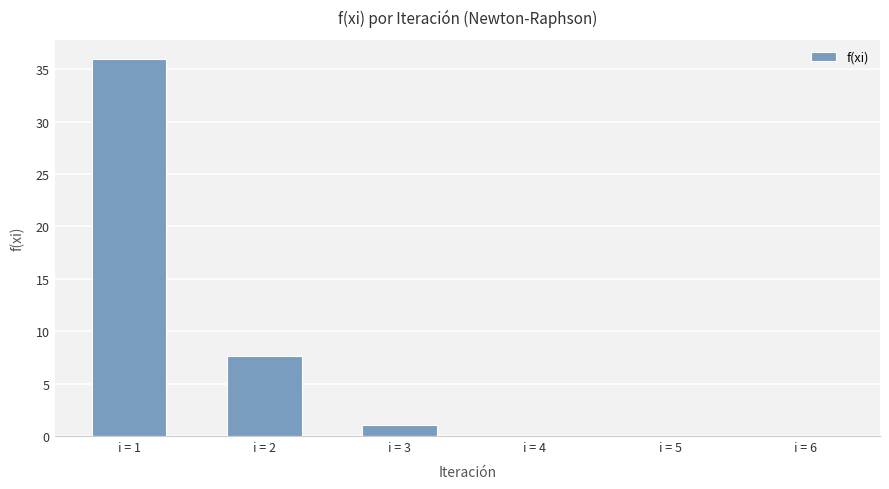

What is the sum of all values?

44.8